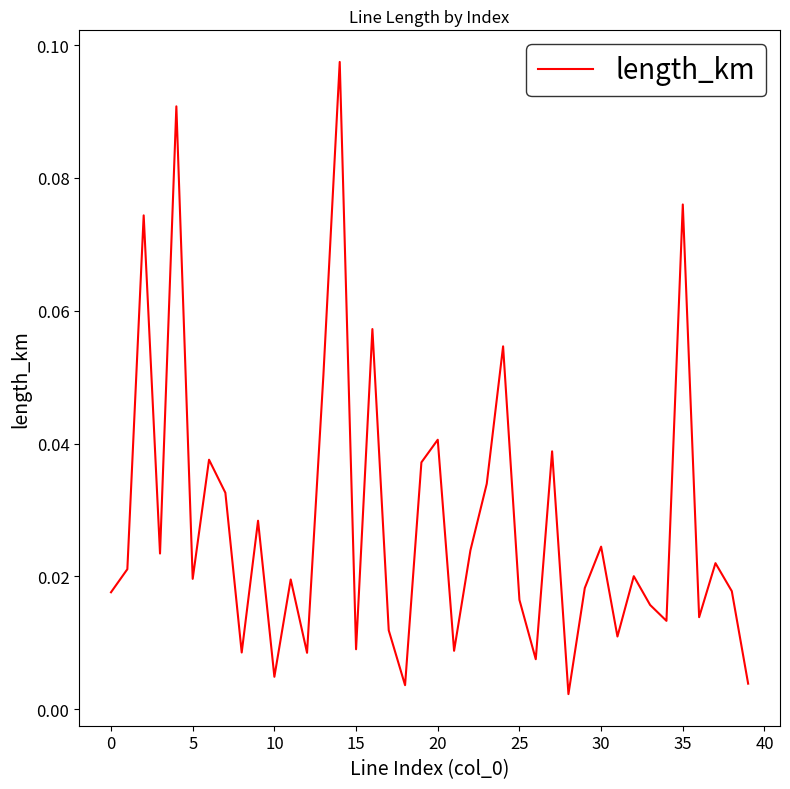

Does the chart display data point markers on the line(s)?

No